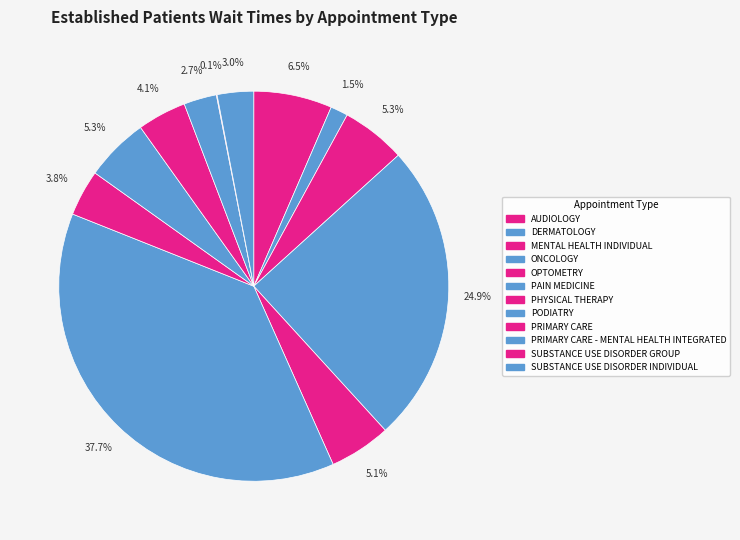

Rank the categories by value from lowest to highest.

SUBSTANCE USE DISORDER GROUP, DERMATOLOGY, PRIMARY CARE - MENTAL HEALTH INTEGRATED, SUBSTANCE USE DISORDER INDIVIDUAL, PHYSICAL THERAPY, PRIMARY CARE, OPTOMETRY, PODIATRY, MENTAL HEALTH INDIVIDUAL, AUDIOLOGY, ONCOLOGY, PAIN MEDICINE